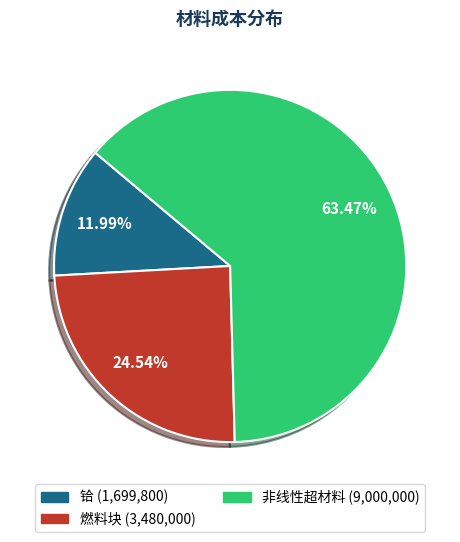

To the nearest percent, what is the combined percentage of 非线性超材料 and 铪?

75%